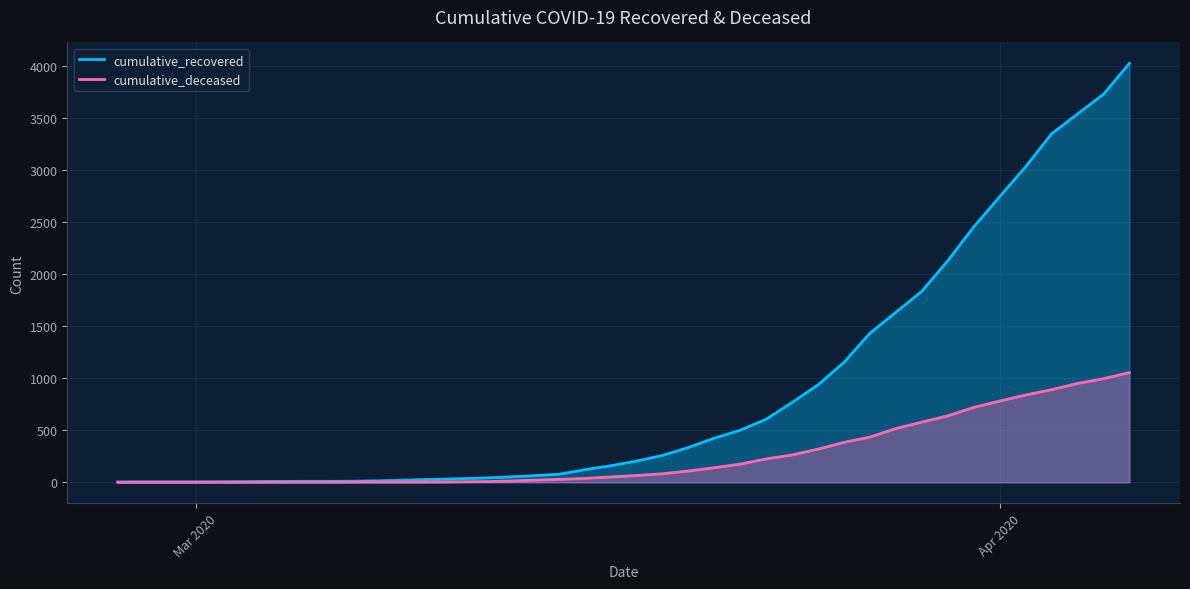

Which series has the largest total across all categories?

cumulative_recovered